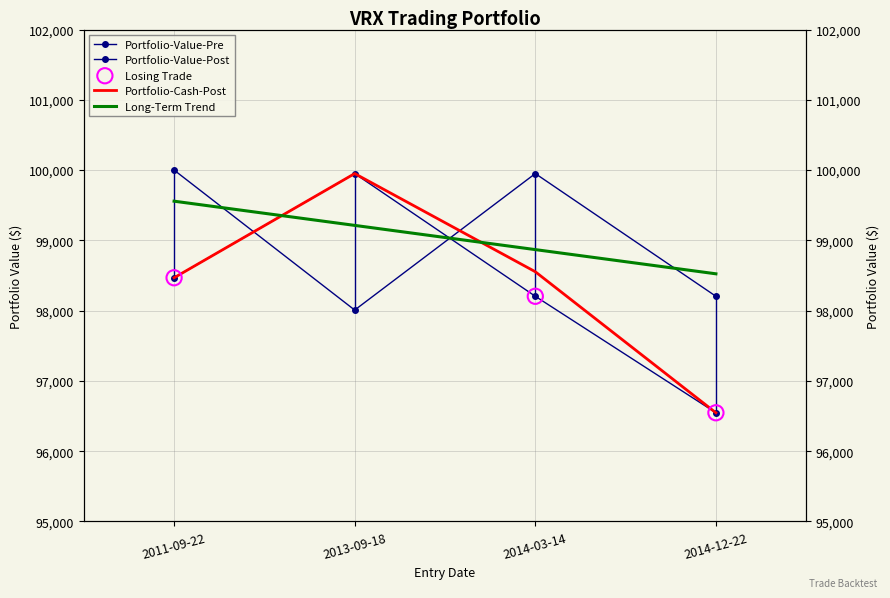

At how many categories does at least one series exceed 97055?

4